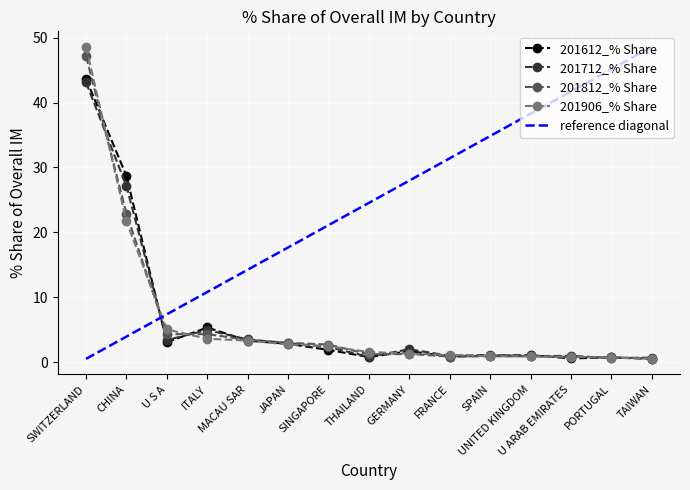

Which series has the largest total across all categories?

reference diagonal